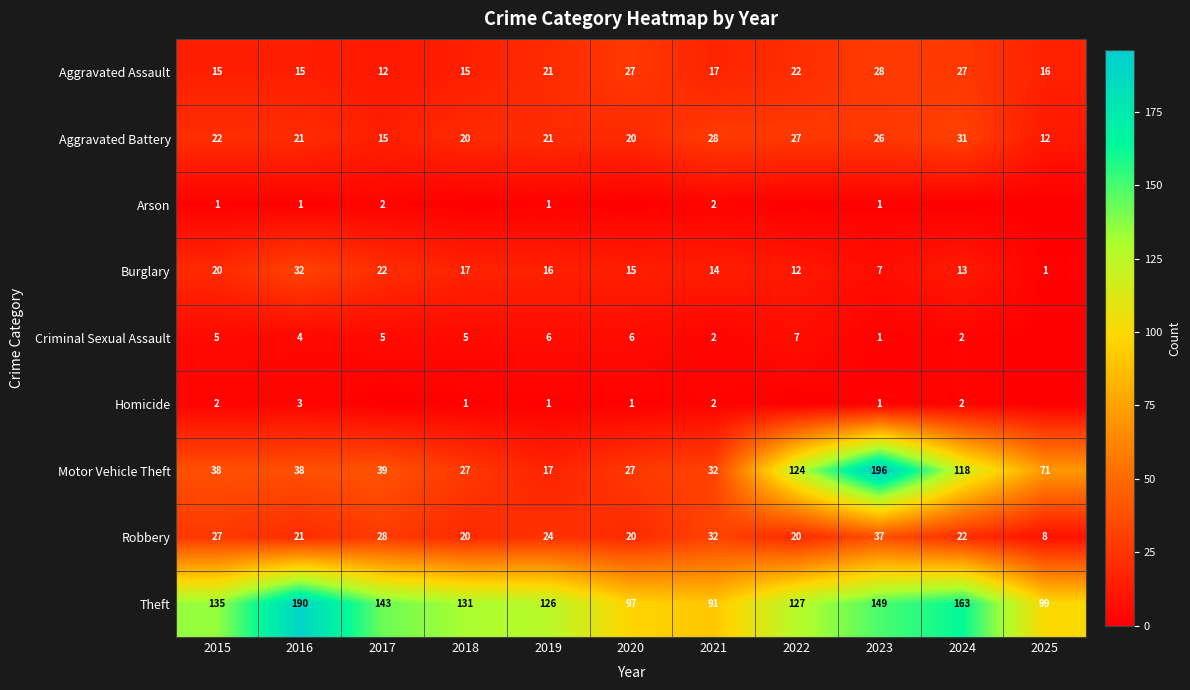

Which category has the highest value across all series?

2023